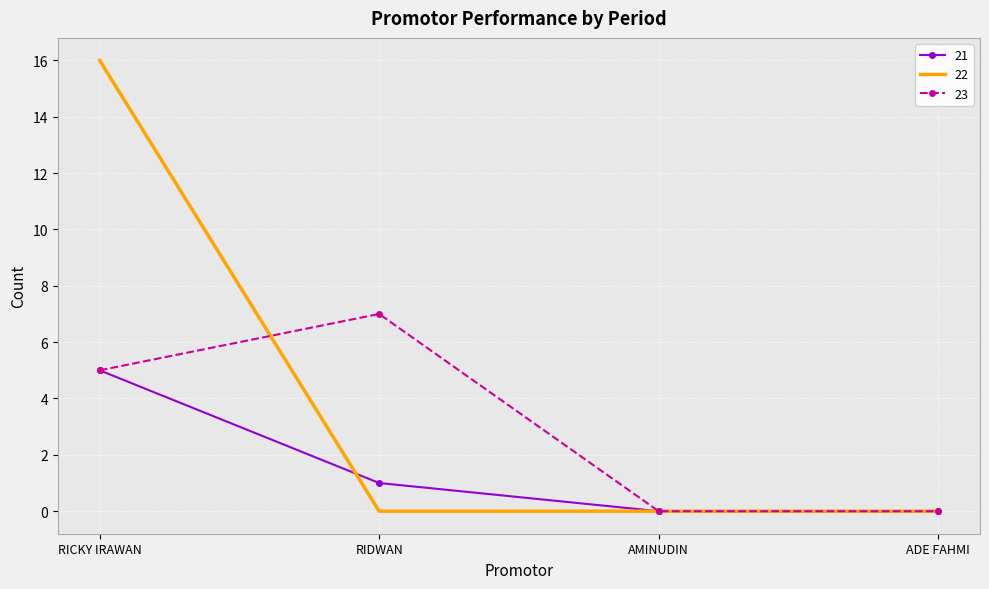

What are all the series names shown in the legend?

21, 22, 23